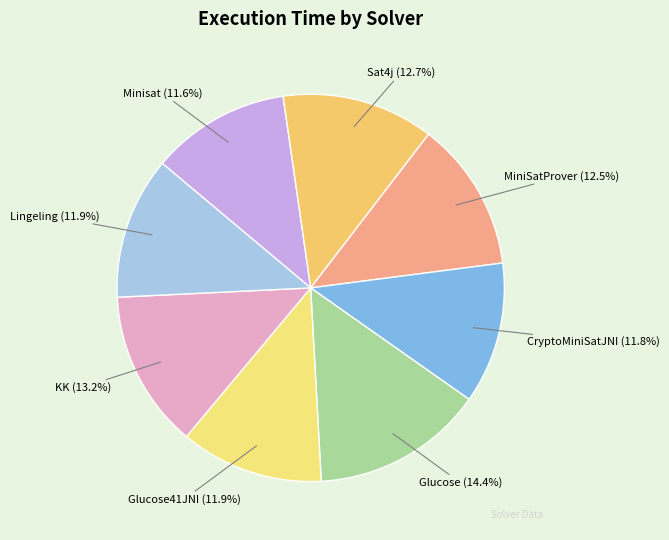

What is the ratio of the value at Glucose41JNI to the value at MiniSatProver?

1.0